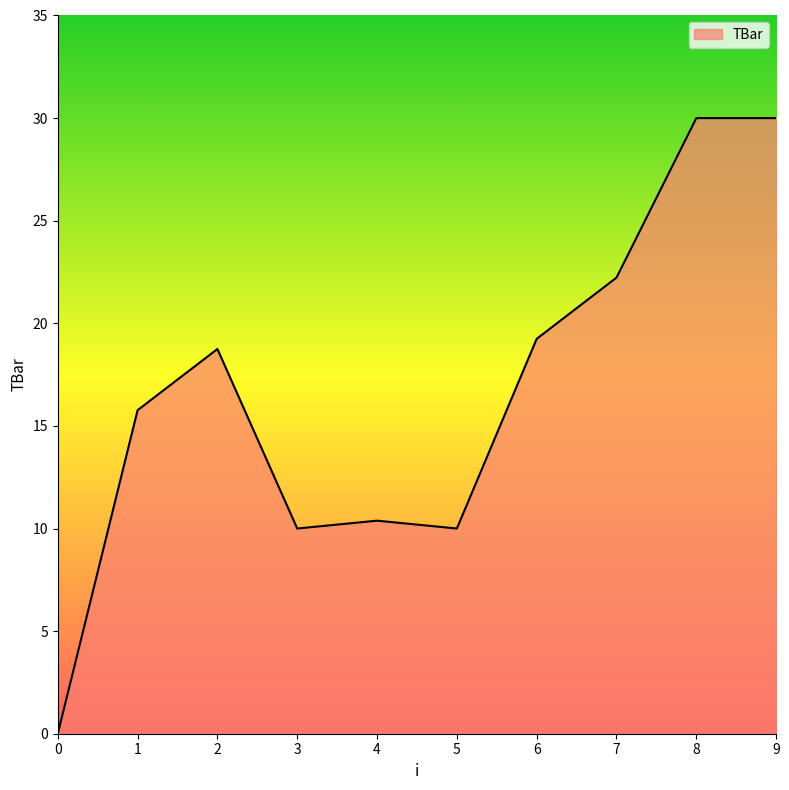

Reading right to left, extract all data points from this chart.

9=30.0	8=30.0	7=22.2	6=19.2	5=10.0	4=10.4	3=10.0	2=18.7	1=15.8	0=0.0